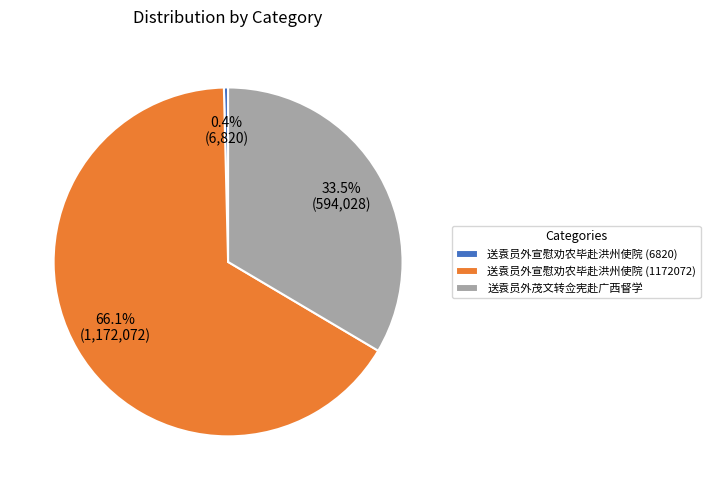

Which has a higher value, 送袁员外宣慰劝农毕赴洪州使院 (1172072) or 送袁员外宣慰劝农毕赴洪州使院 (6820)?

送袁员外宣慰劝农毕赴洪州使院 (1172072)